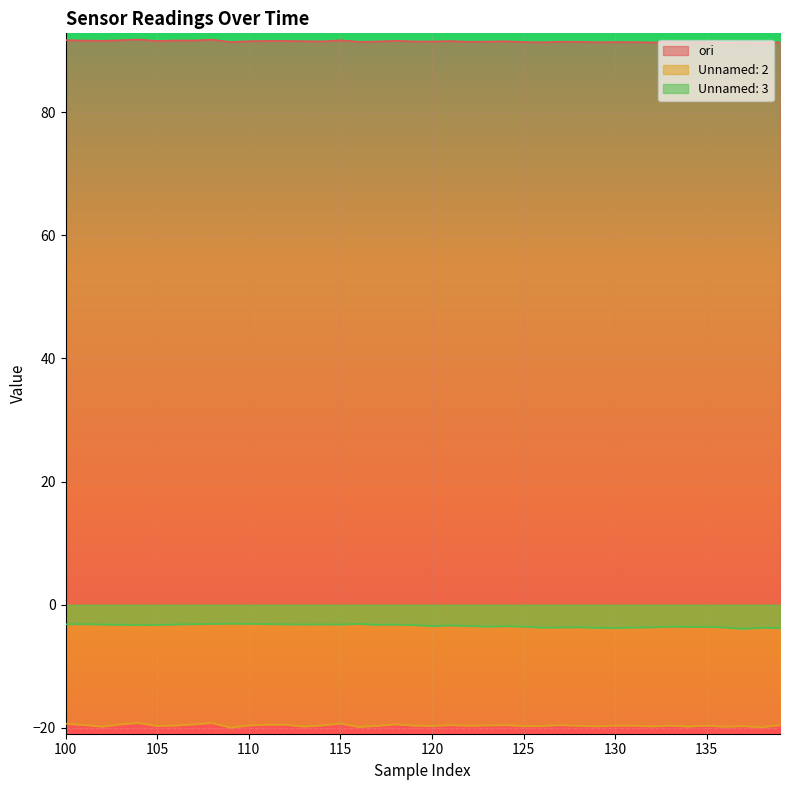

Count the number of categories in the chart.

40